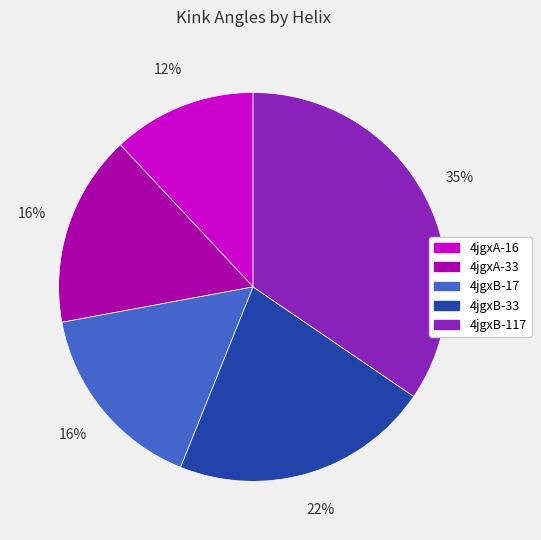

Approximately how many times larger is the value at 4jgxA-33 compared to 4jgxB-117?

0.5